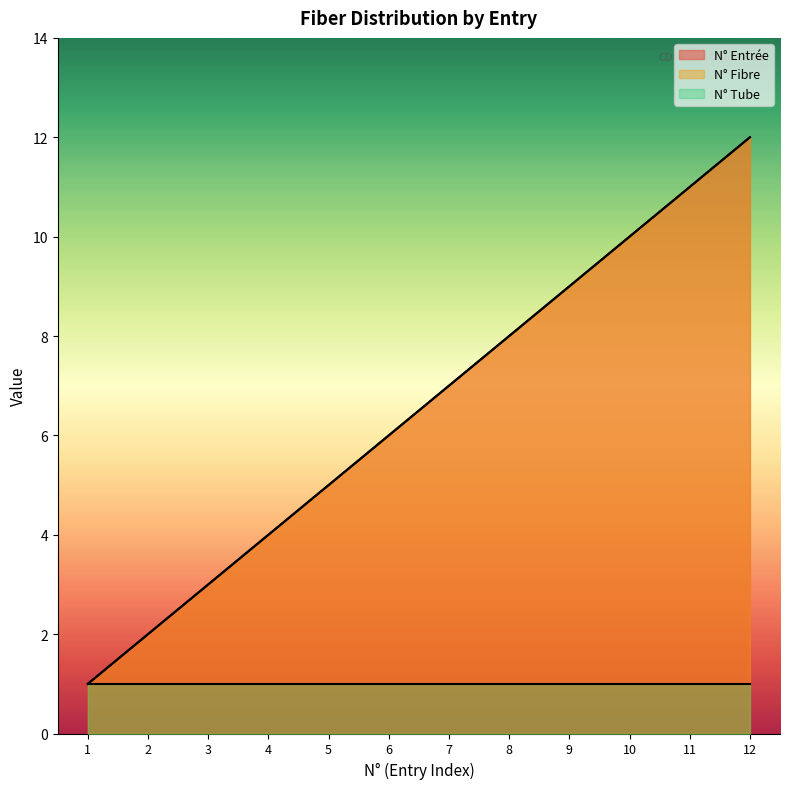

At which label does N° Entrée reach its minimum?

1